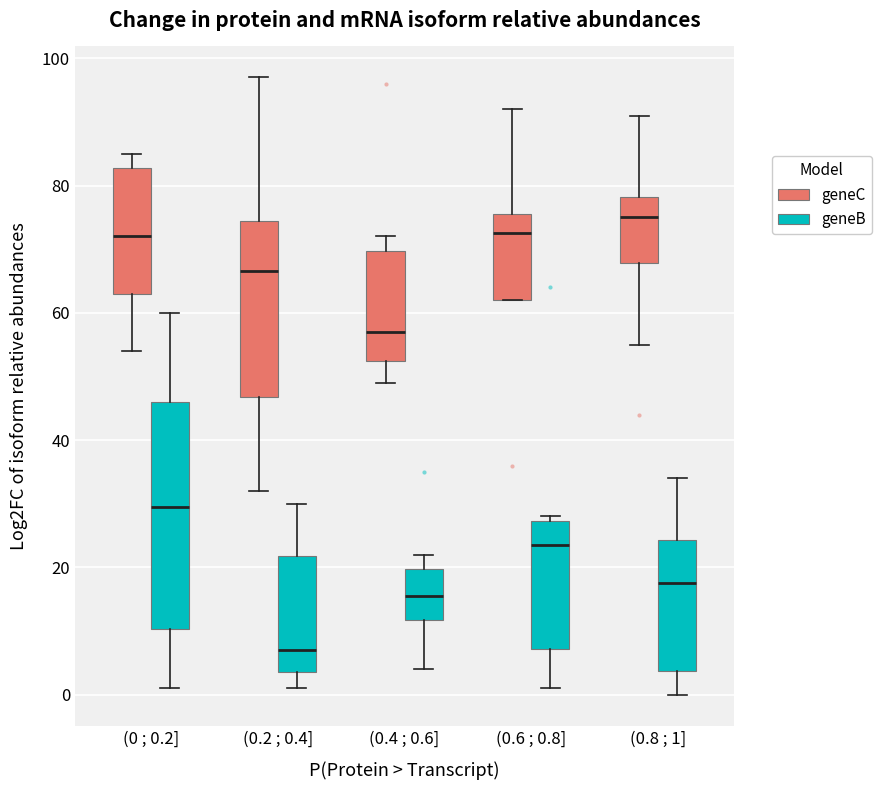

Comparing the boxes themselves (not the whiskers), which one is the tallest?

(0 ; 0.2] (geneB)